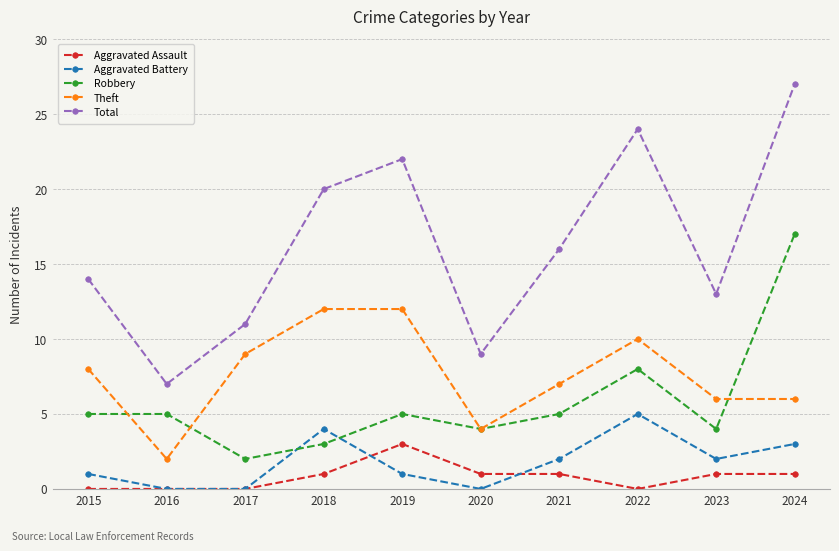

How many interior local peaks does the Aggravated Battery series have?

2